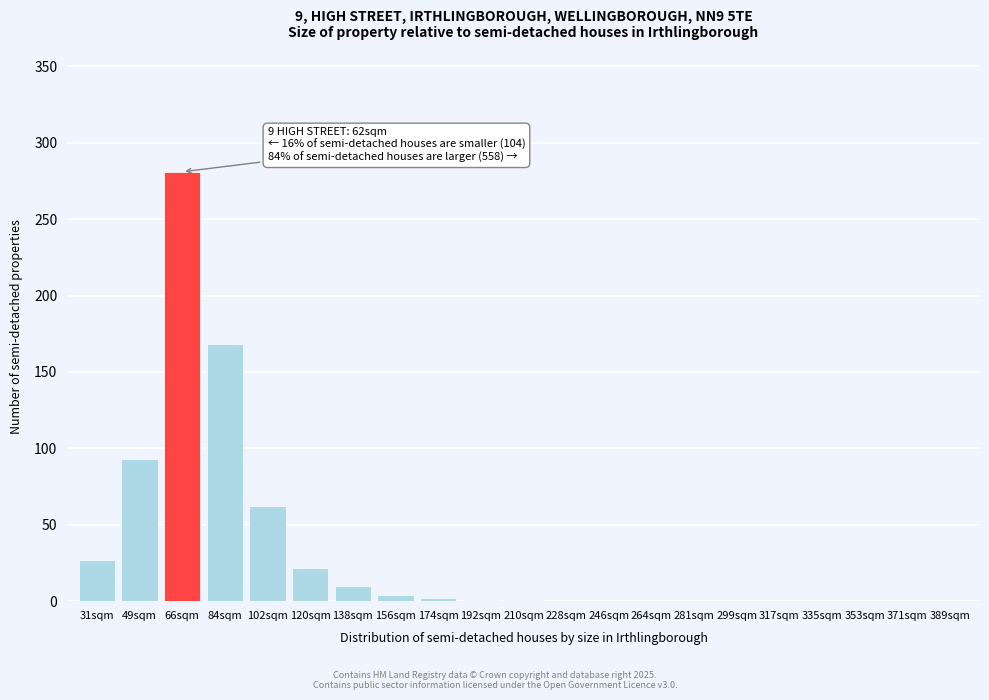

What is the sum of all values?

671